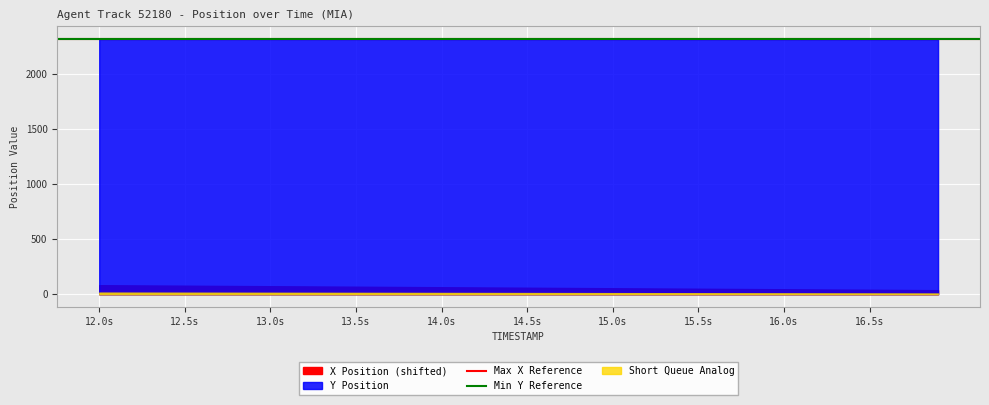

What is the label of the 1st point from the left?

12.0s